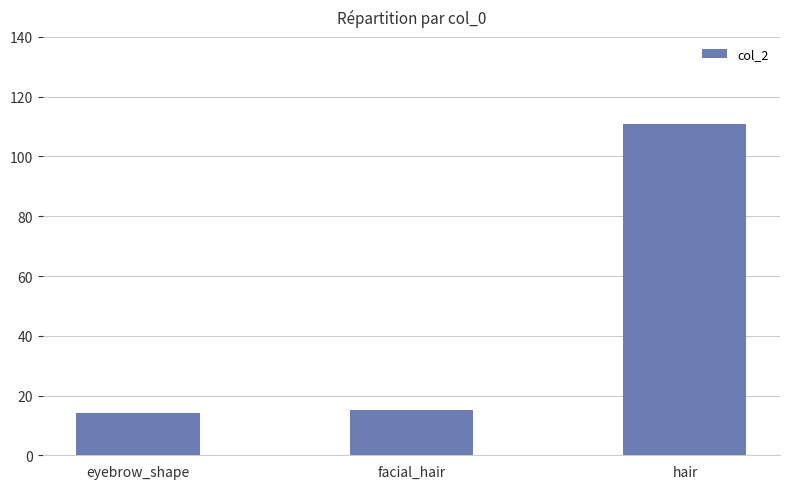

Is it true that the value at eyebrow_shape is 14?

True